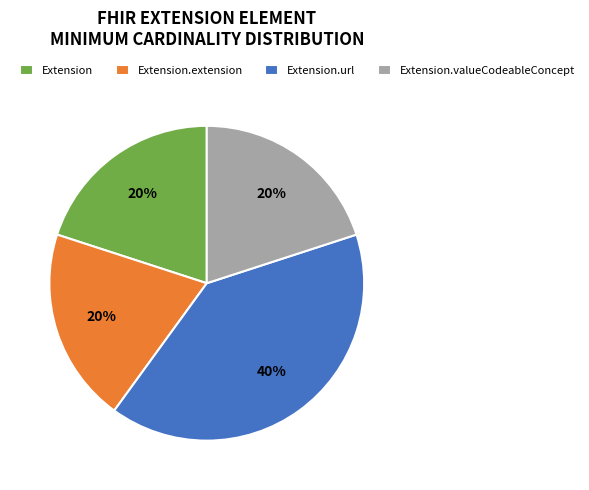

The Extension.extension slice represents 6% of the pie. True or false?

False